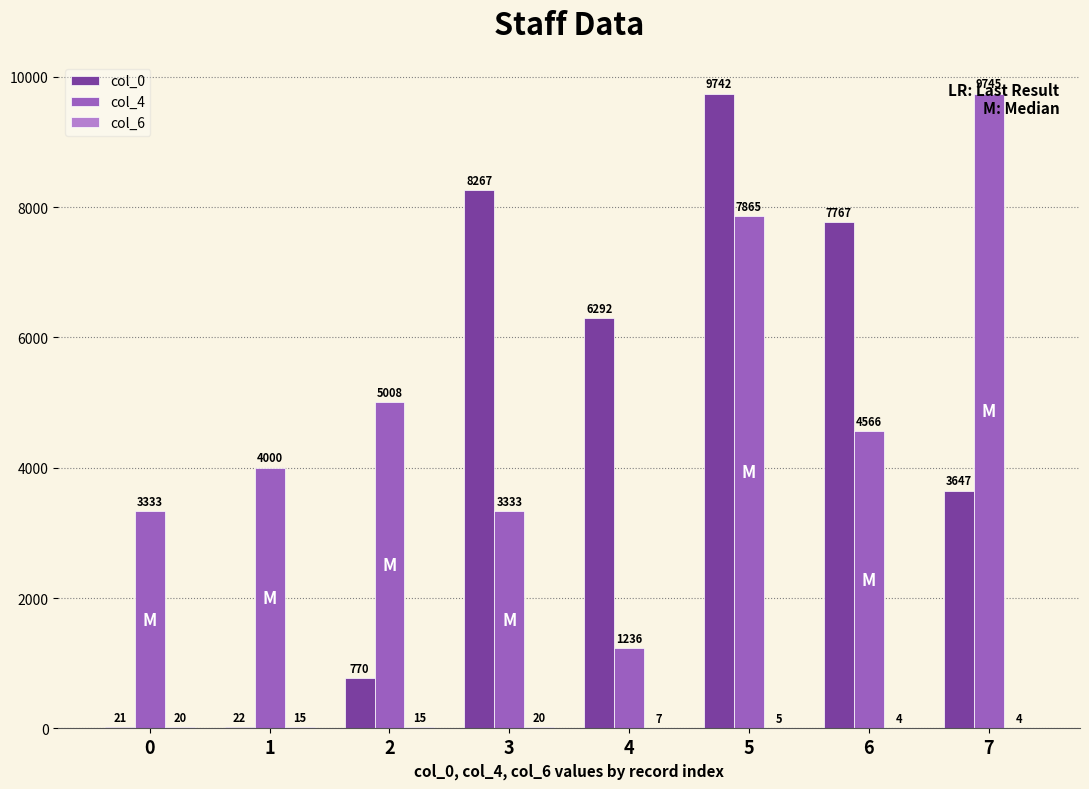

Read the col_0 value at 2, to the nearest 50.

750